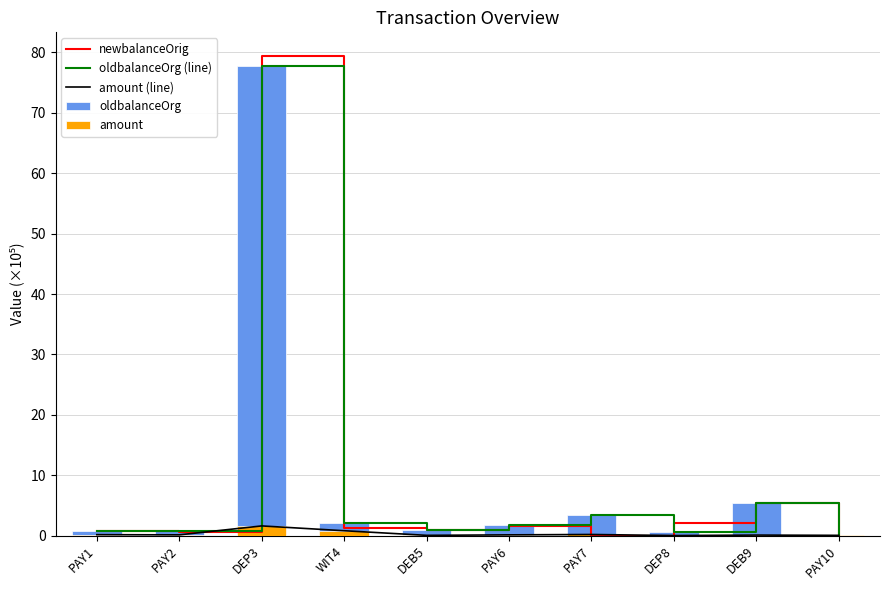

The value of oldbalanceOrg (line) at PAY2 is 0.8. True or false?

True